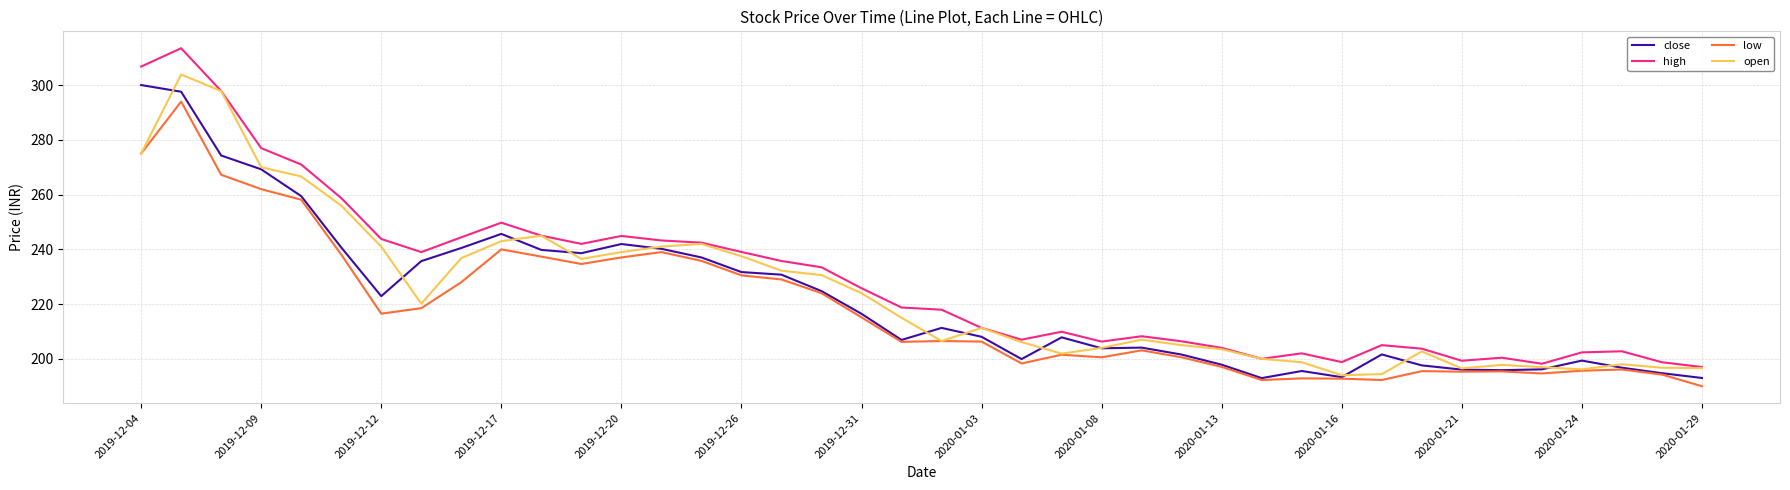

How many distinct data groups are displayed?

4